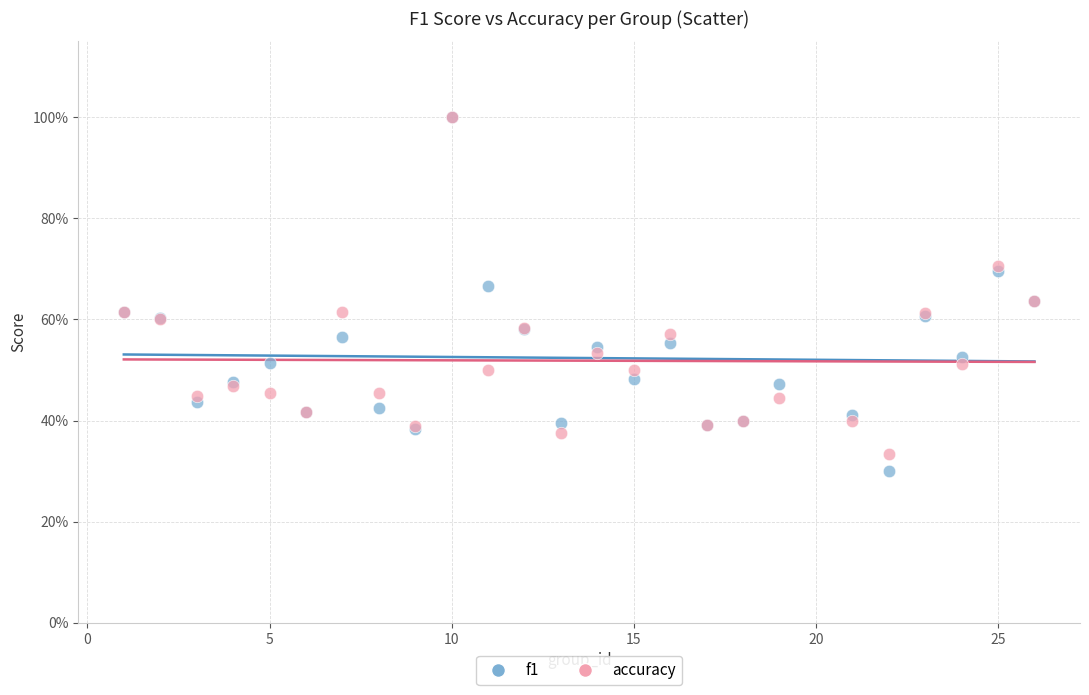

What are all the series names shown in the legend?

f1, accuracy